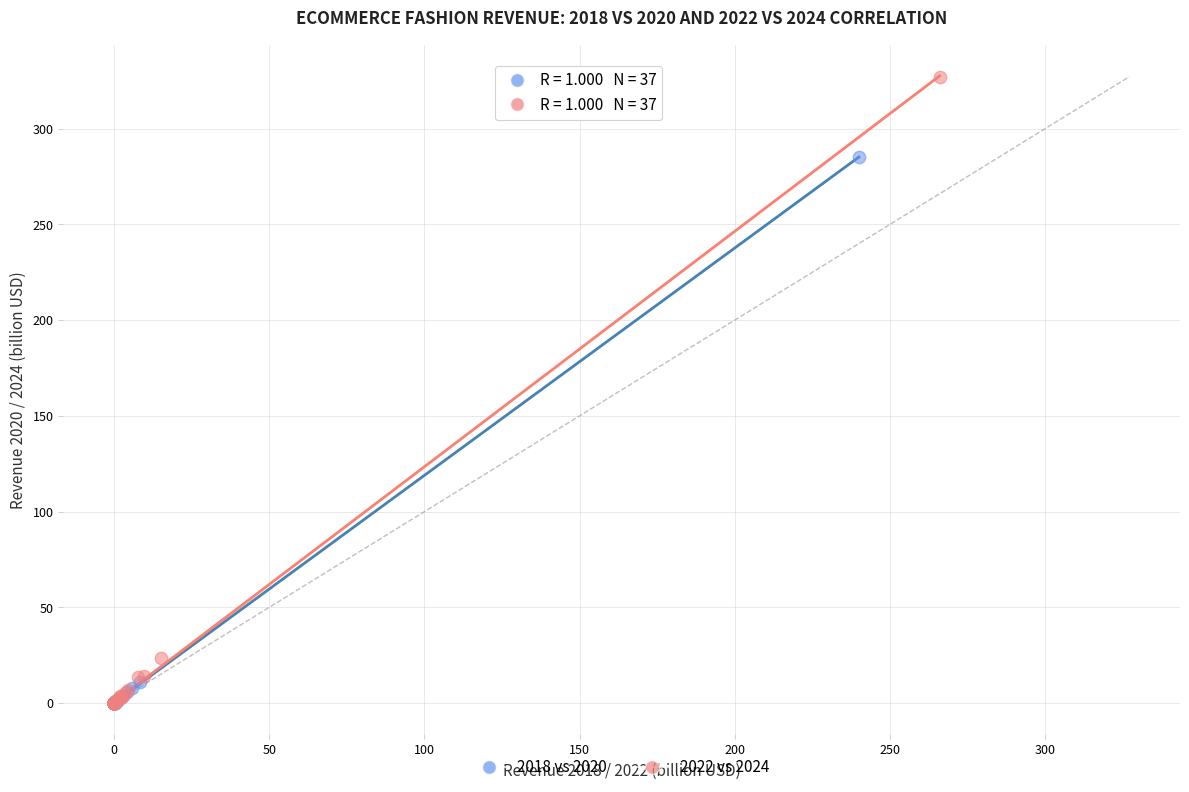

Which series reaches the maximum Y coordinate?

2022 vs 2024